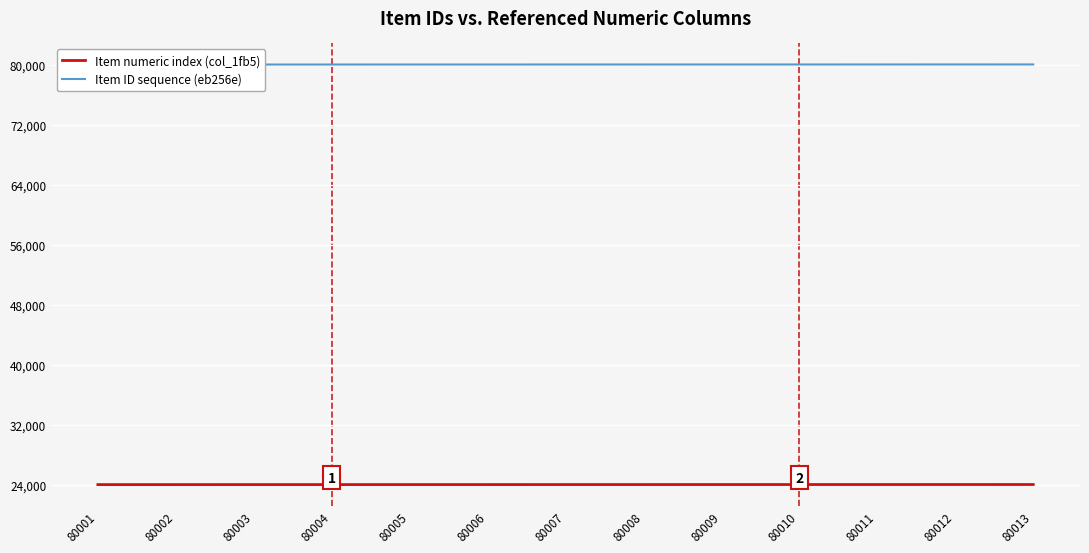

True or false: Item numeric index (col_1fb5) and Item ID sequence (eb256e) intersect in this chart.

False